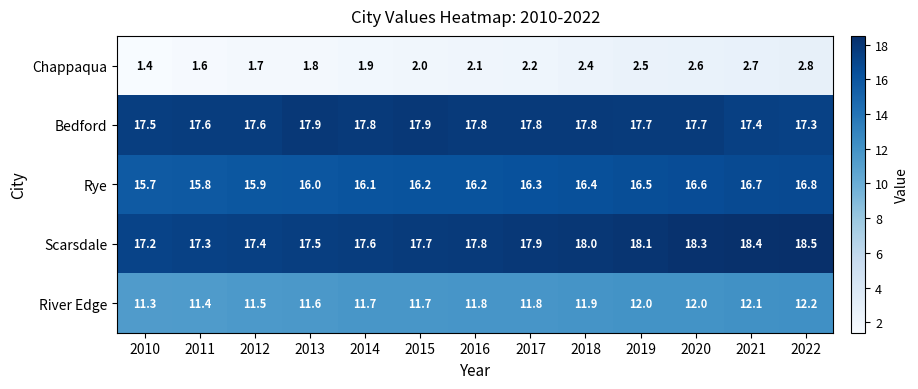

Is it true that Rye equals 16.2 at 2015?

True